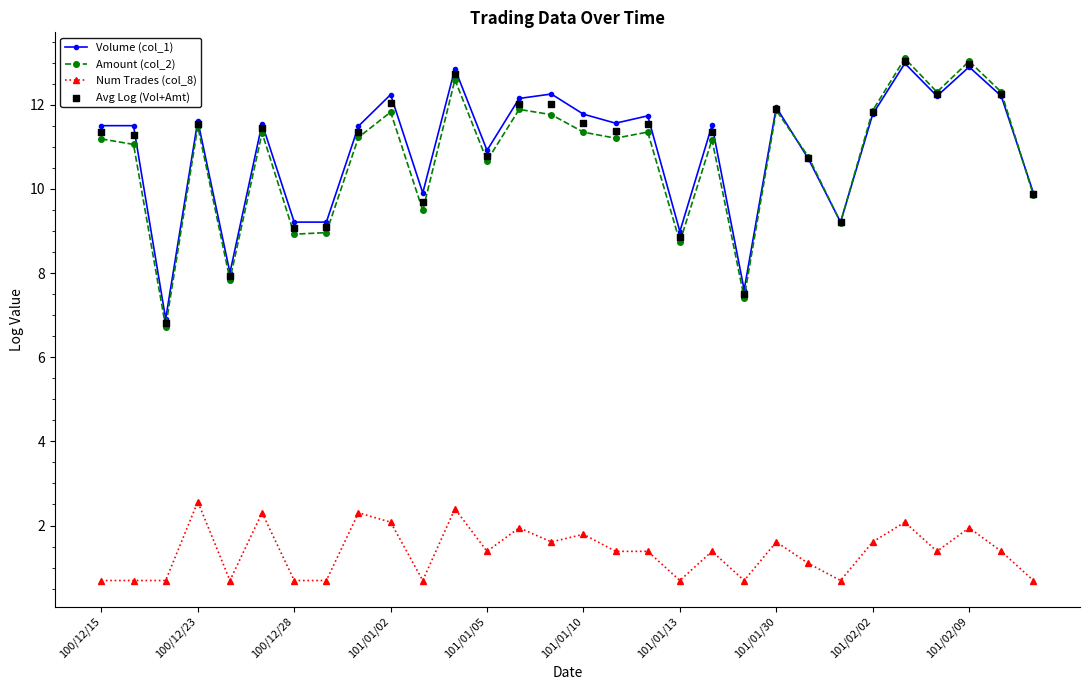

Which series reaches the maximum Y coordinate?

Amount (col_2)